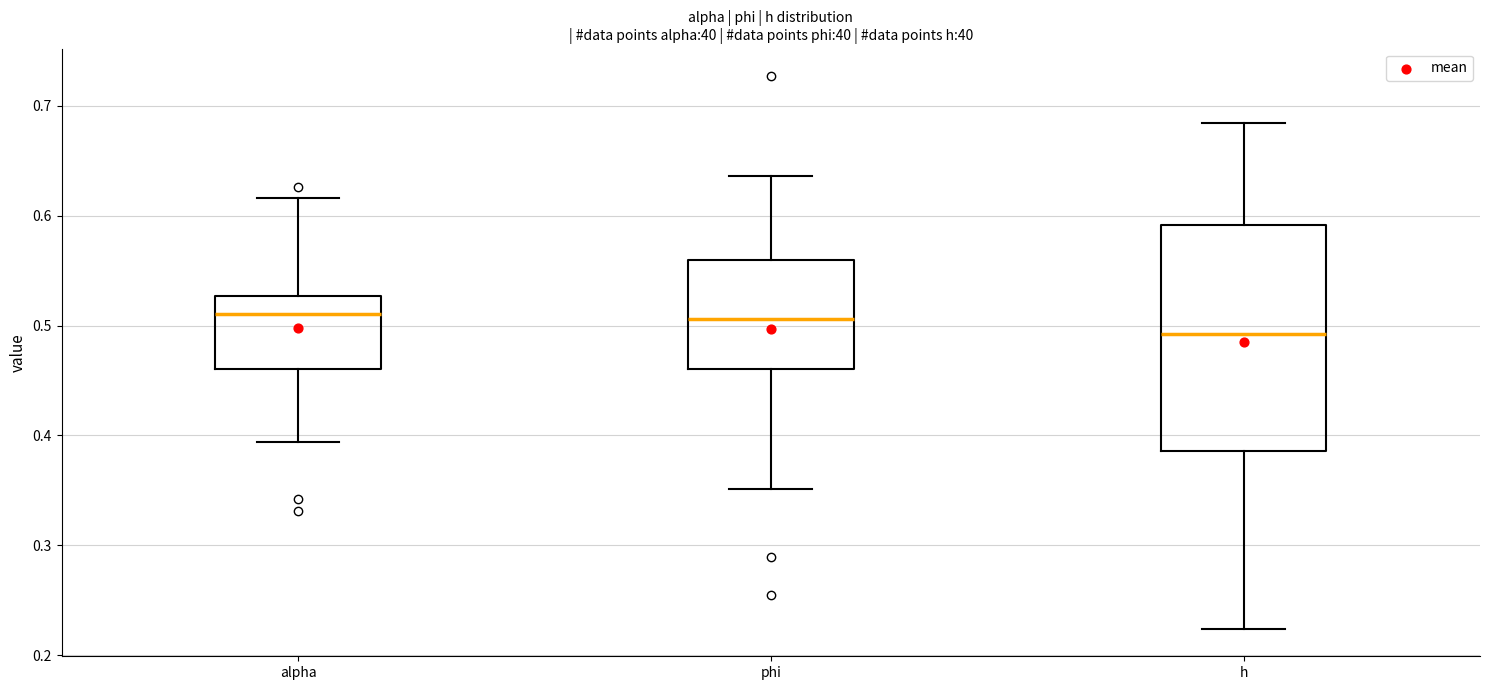

Reading left to right, read every box against the y-axis: the position of its median line, the range the box covers, and the ends of its whiskers. The values are not printed on the chart, so give them approximately, as read against the axis.

alpha: median 0.51, box 0.46 to 0.53, whiskers 0.39 to 0.62
phi: median 0.51, box 0.46 to 0.56, whiskers 0.35 to 0.64
h: median 0.49, box 0.39 to 0.59, whiskers 0.22 to 0.68